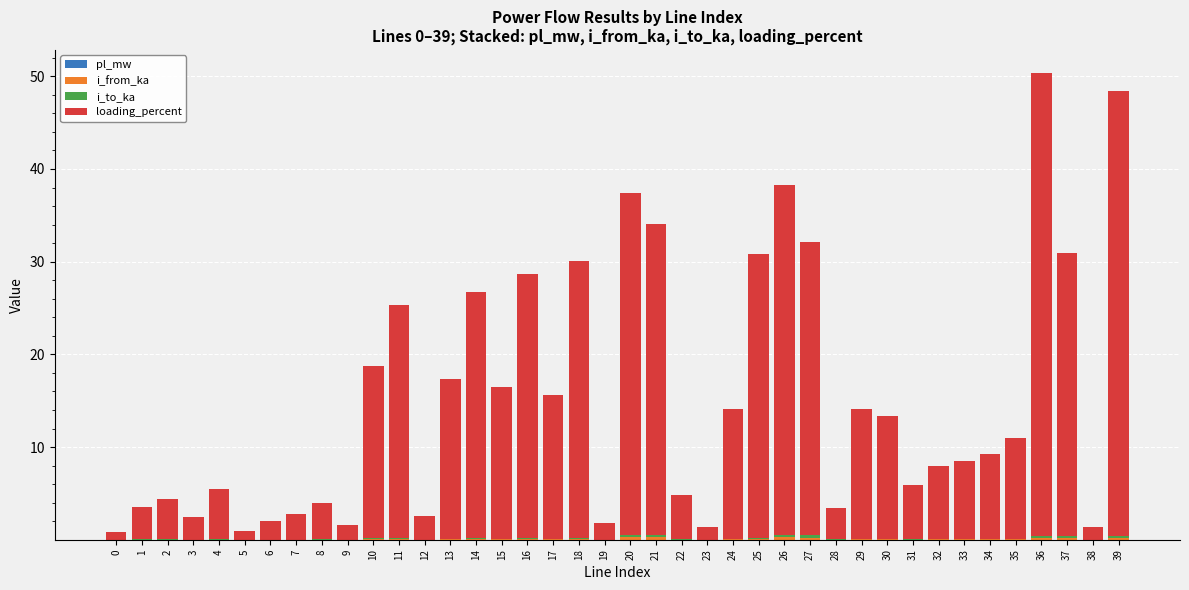

Count the number of categories in the chart.

40